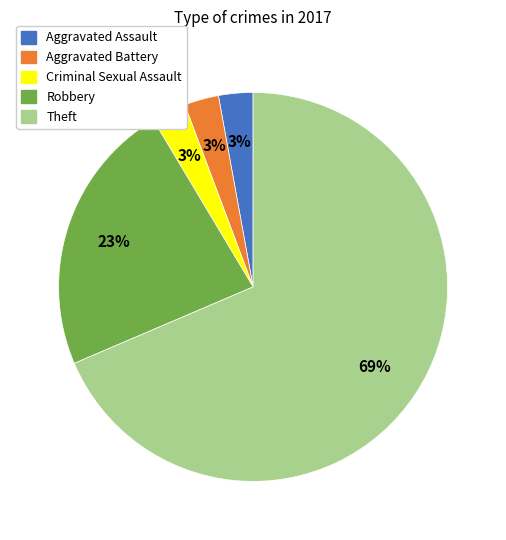

Which slice is the largest?

Theft